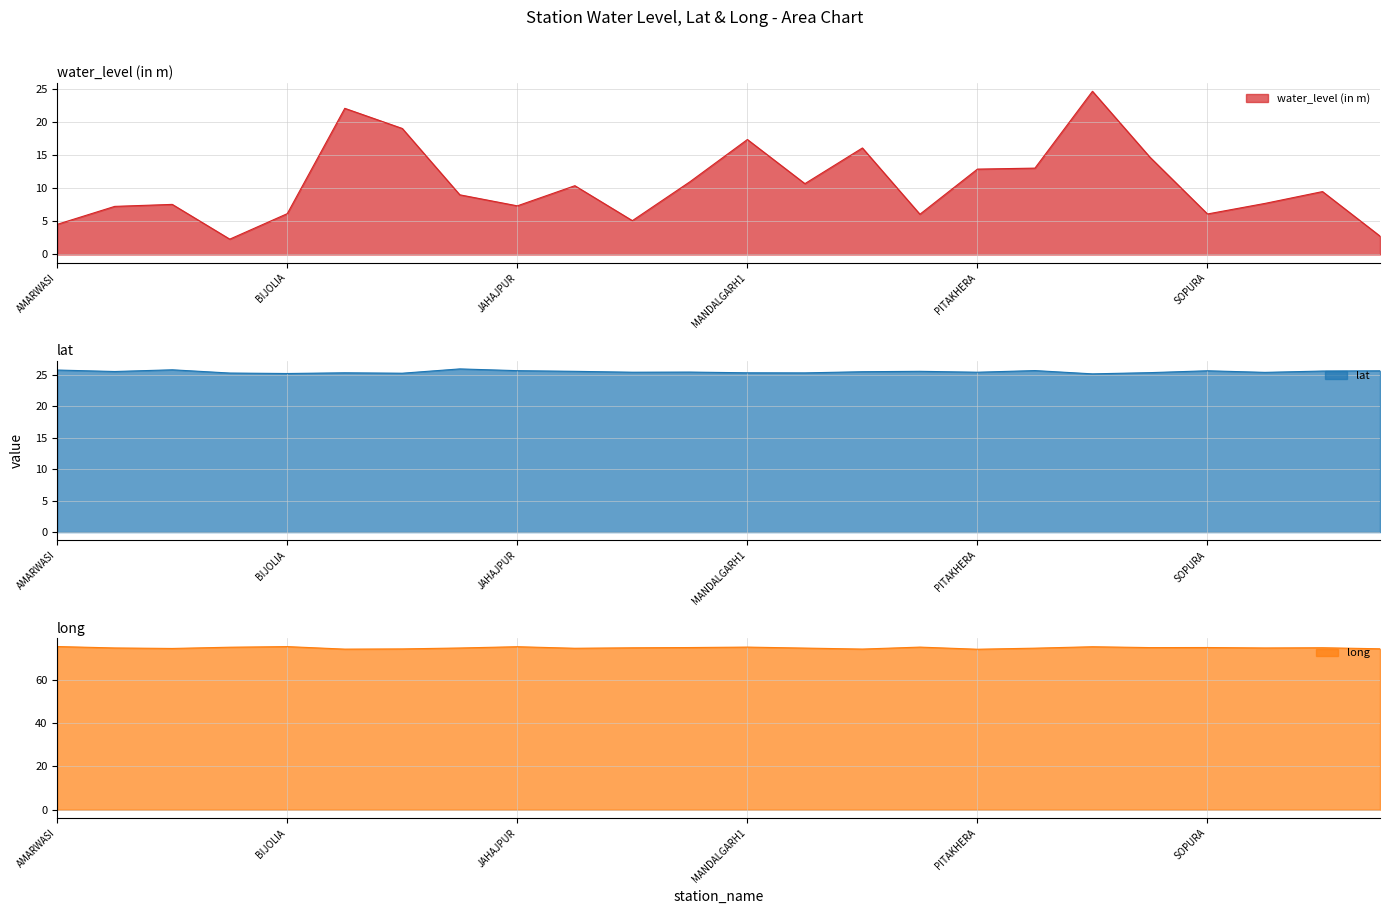

What is the label of the 14th point from the right?

KODUKOTA